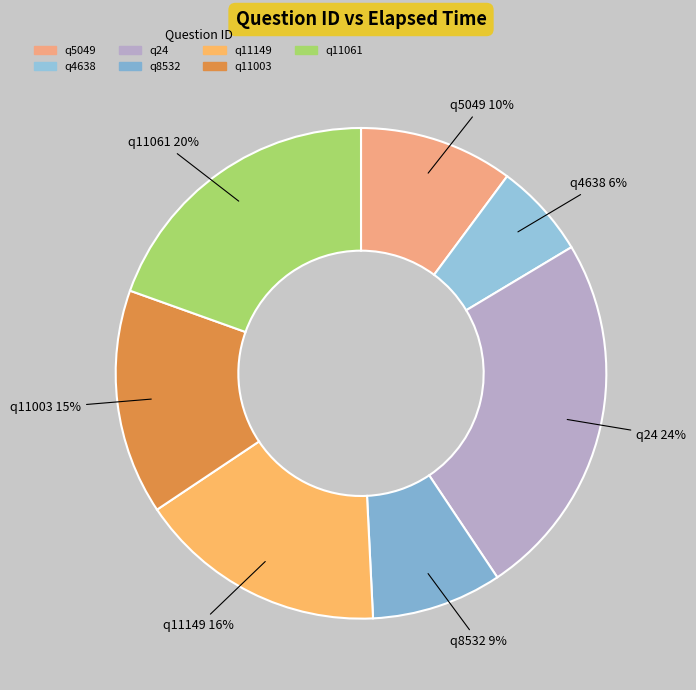

What is the largest slice in the pie chart?

q24